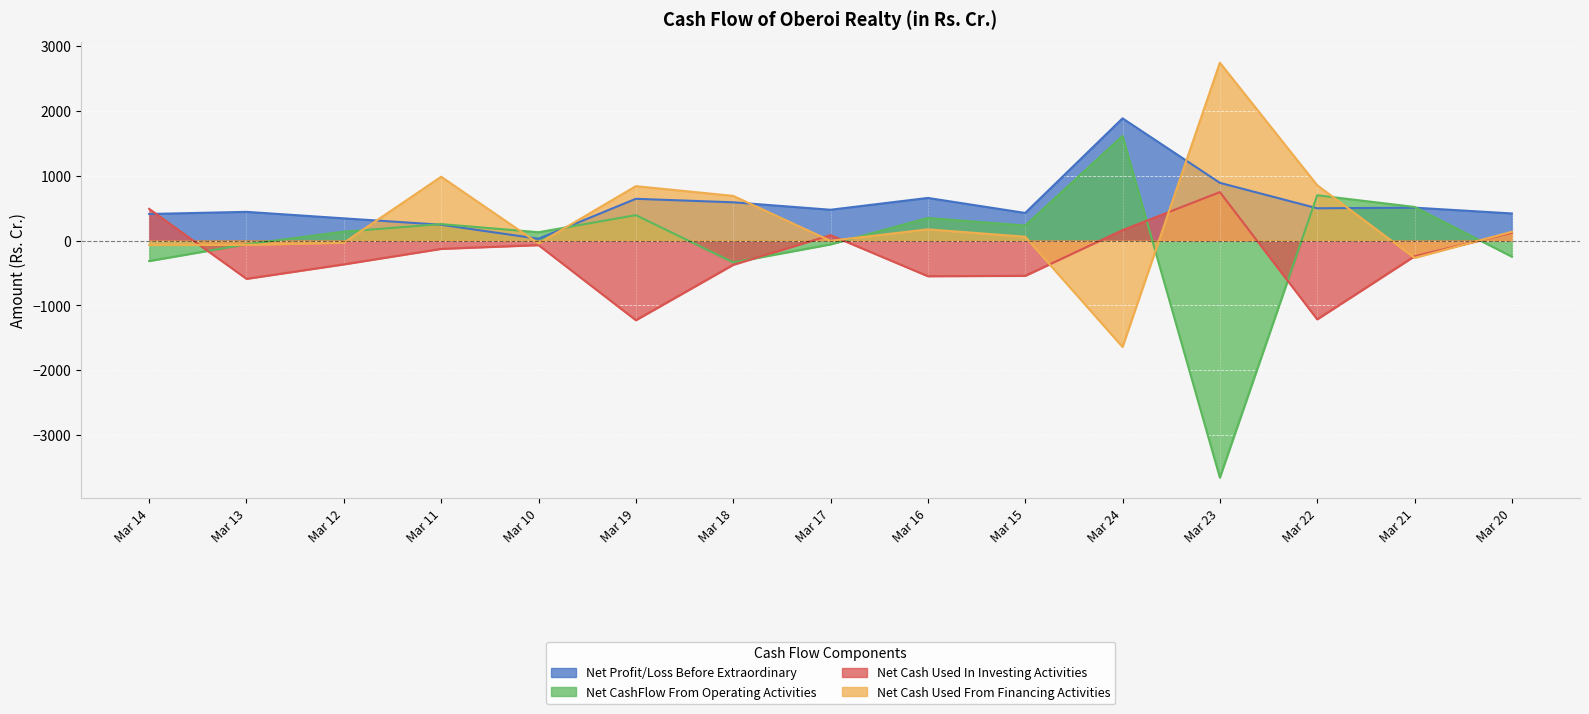

True or false: Net Cash Used In Investing Activities has more than 2 points higher than both neighbors.

True